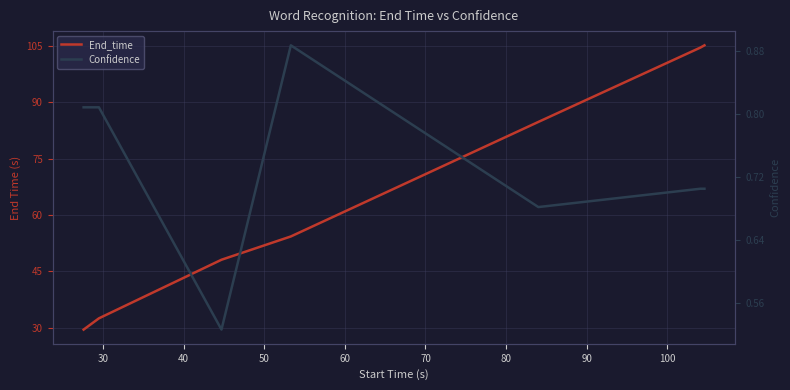

What is the sum of all Confidence values?

5.1